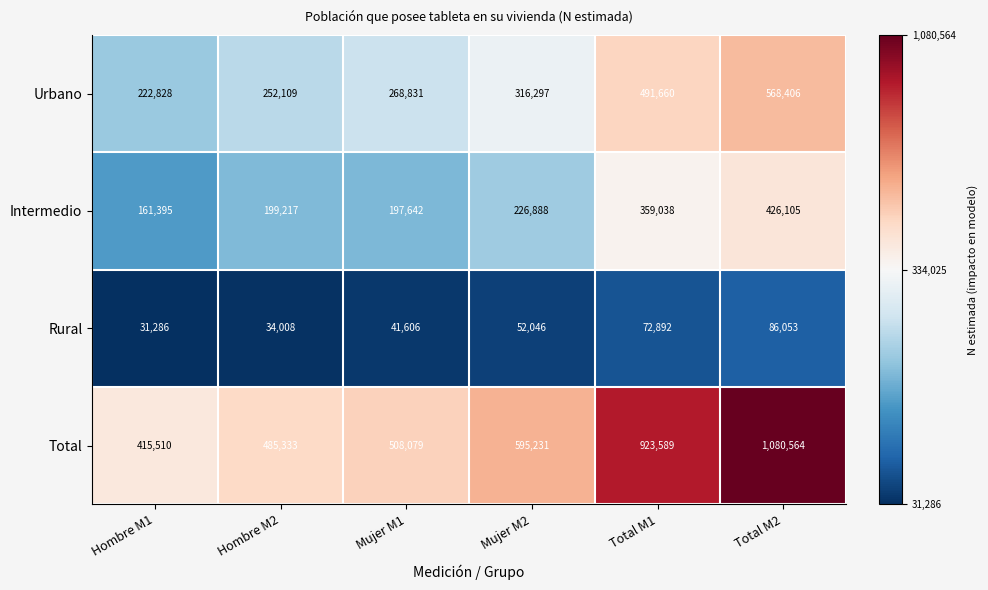

Reading left to right, list all the values displayed in this chart.

Urbano: 222828	252109	268831	316297	491660	568406
Intermedio: 161395	199217	197642	226888	359038	426105
Rural: 31286	34008	41606	52046	72892	86053
Total: 415510	485333	508079	595231	923589	1080564